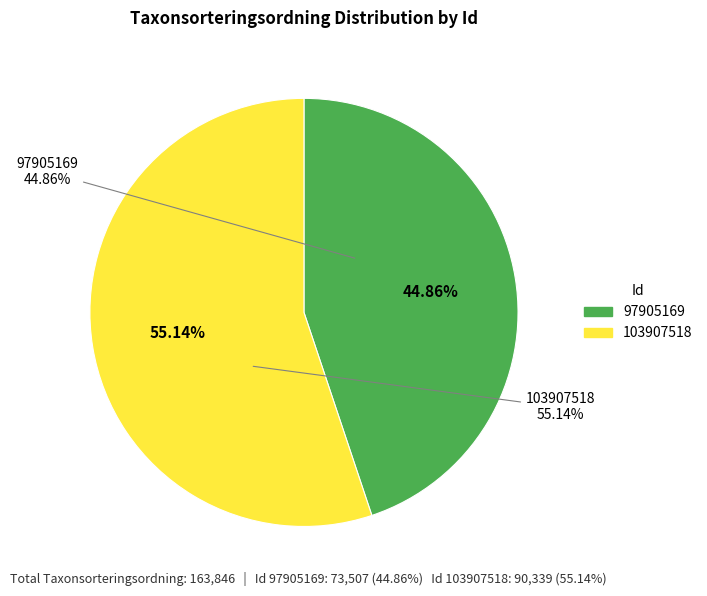

What is the majority slice?

103907518